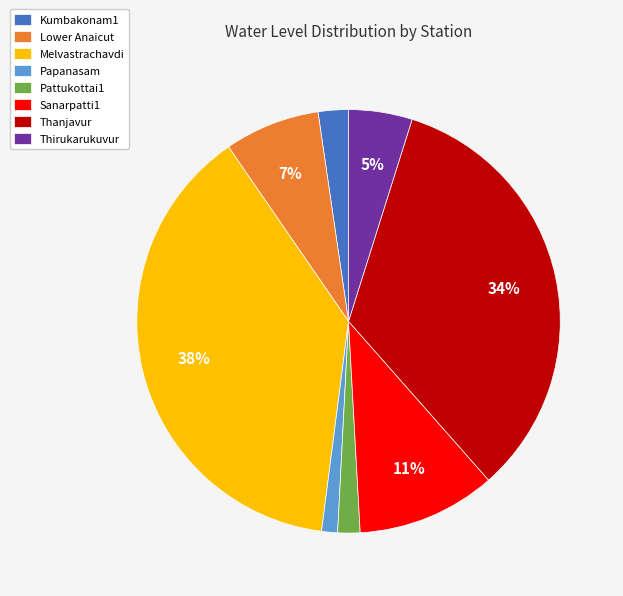

True or false: Thirukarukuvur accounts for 5% of the total.

True